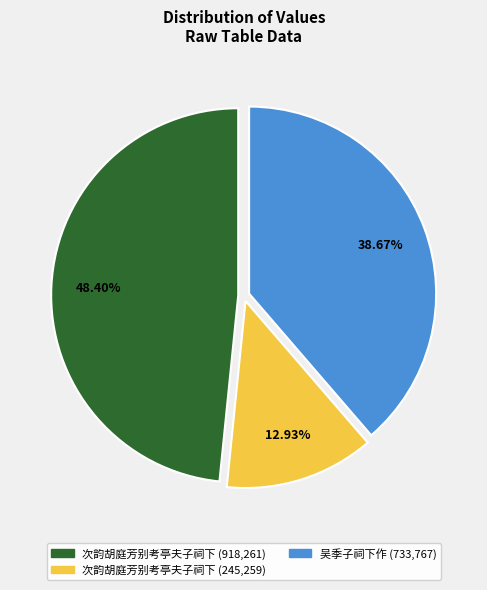

Approximately how many times larger is the value at 次韵胡庭芳别考亭夫子祠下 (918,261) compared to 吴季子祠下作 (733,767)?

1.3